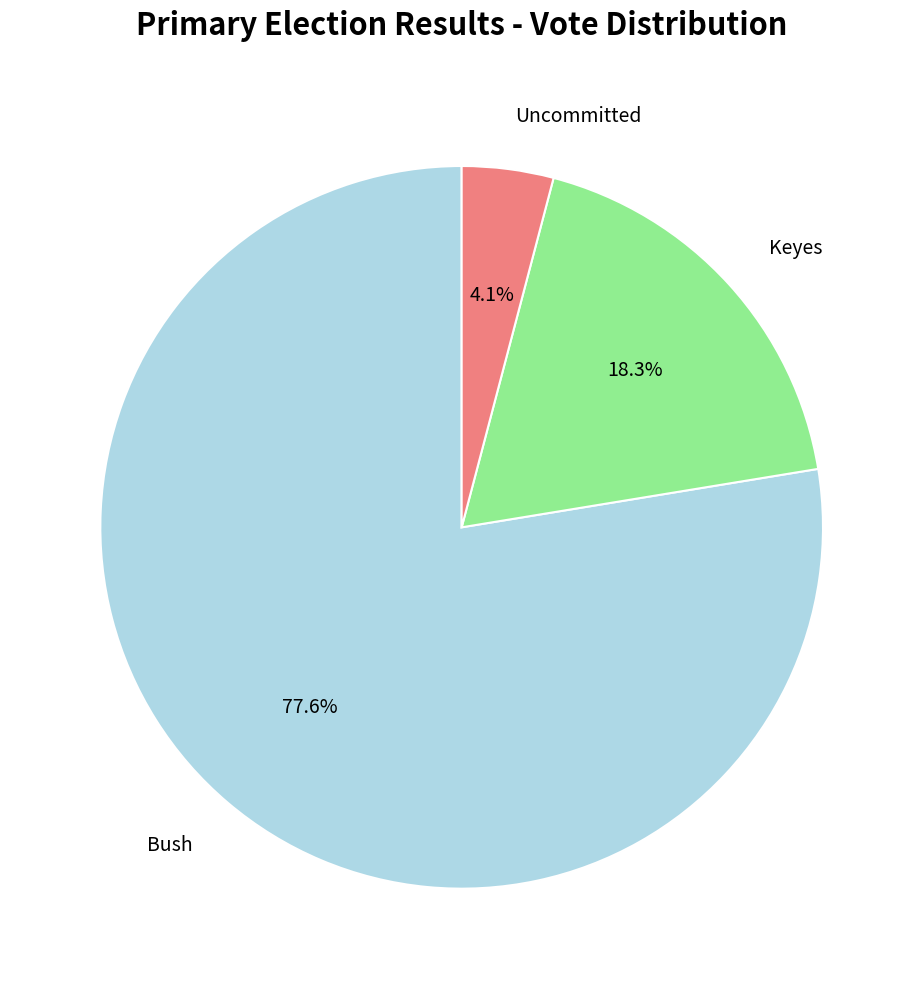

Is there a majority slice in this chart?

Yes